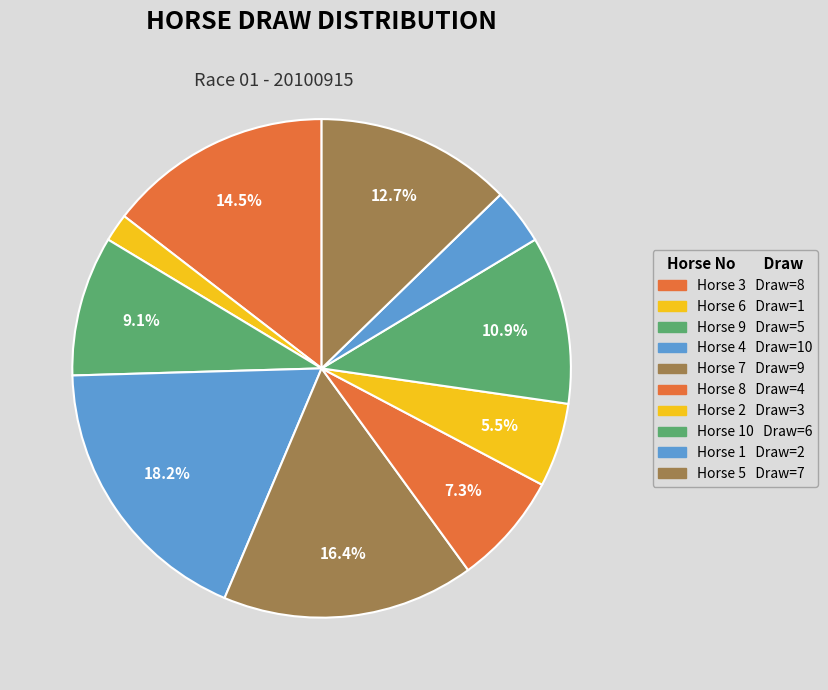

Is there any slice that represents more than half of the pie?

No